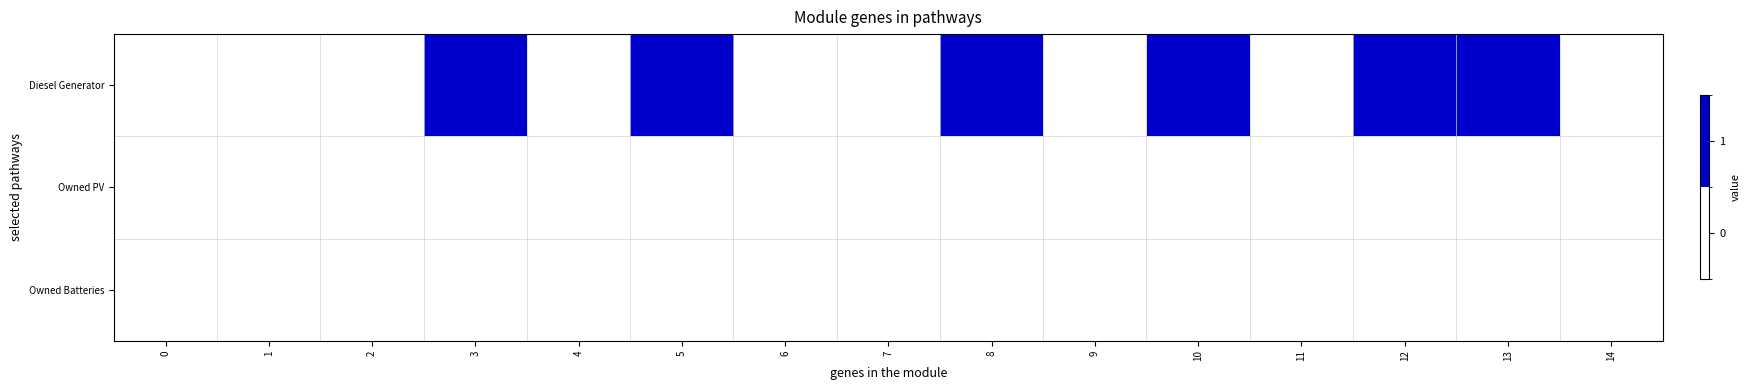

Reading left to right, what are all the values shown in this chart?

Diesel Generator: 0=0	1=0	2=0	3=1	4=0	5=1	6=0	7=0	8=1	9=0	10=1	11=0	12=1	13=1	14=0
Owned PV: 0=0	1=0	2=0	3=0	4=0	5=0	6=0	7=0	8=0	9=0	10=0	11=0	12=0	13=0	14=0
Owned Batteries: 0=0	1=0	2=0	3=0	4=0	5=0	6=0	7=0	8=0	9=0	10=0	11=0	12=0	13=0	14=0